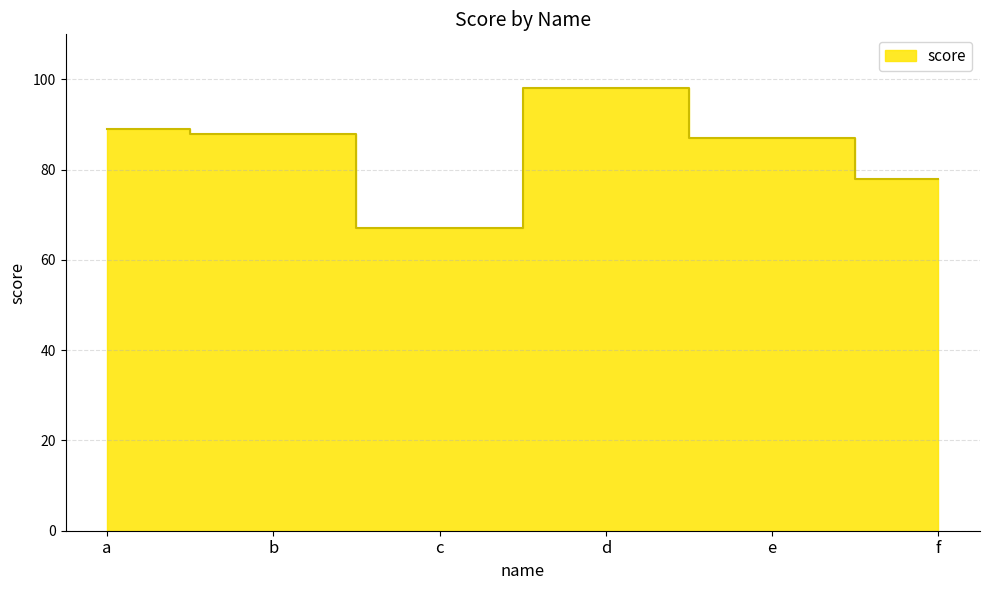

Which label corresponds to the smallest value in the chart?

c